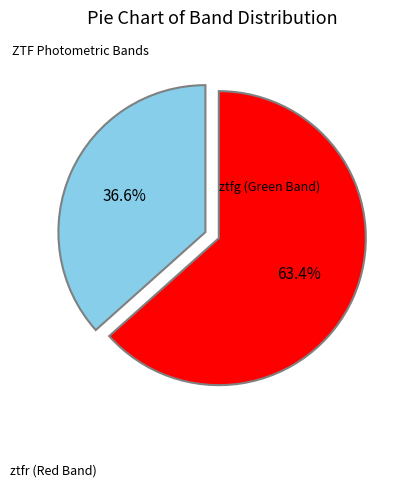

How many slices are in this pie chart?

2